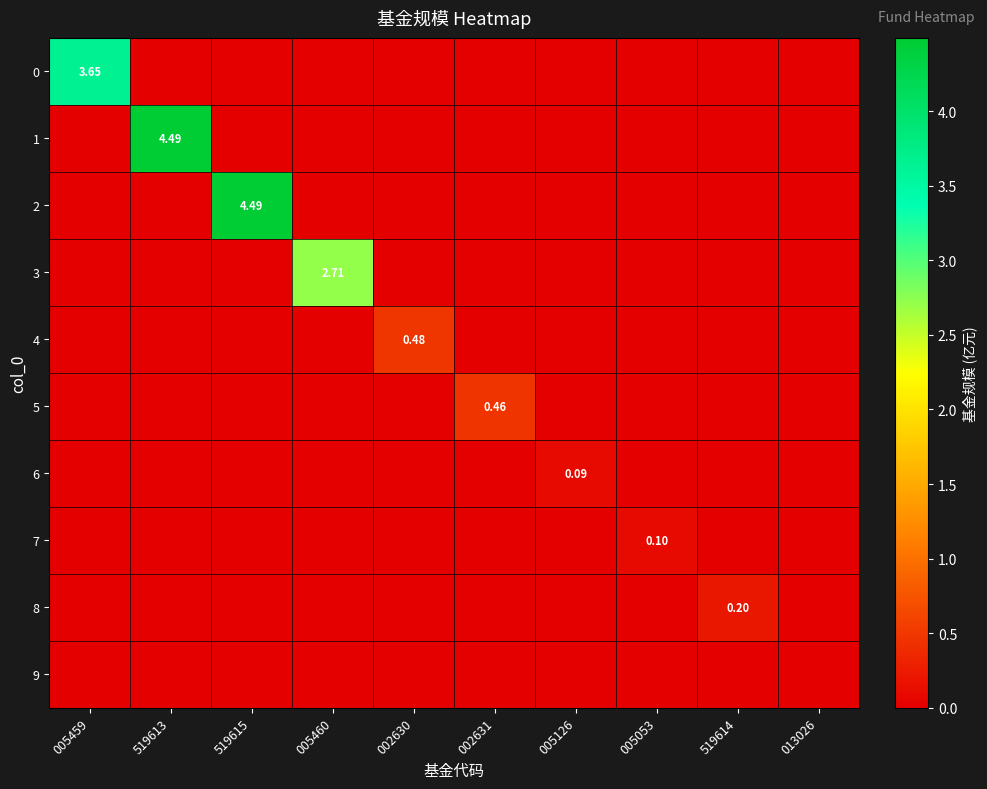

At which category is the sum across all series the highest?

519613